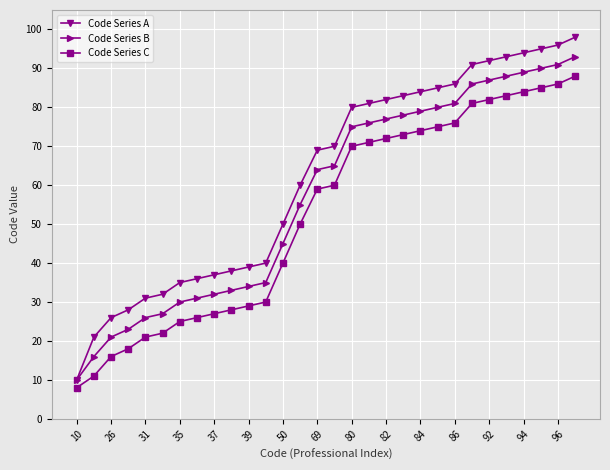

What is the difference between the maximum and minimum values in the Code Series A series?

88